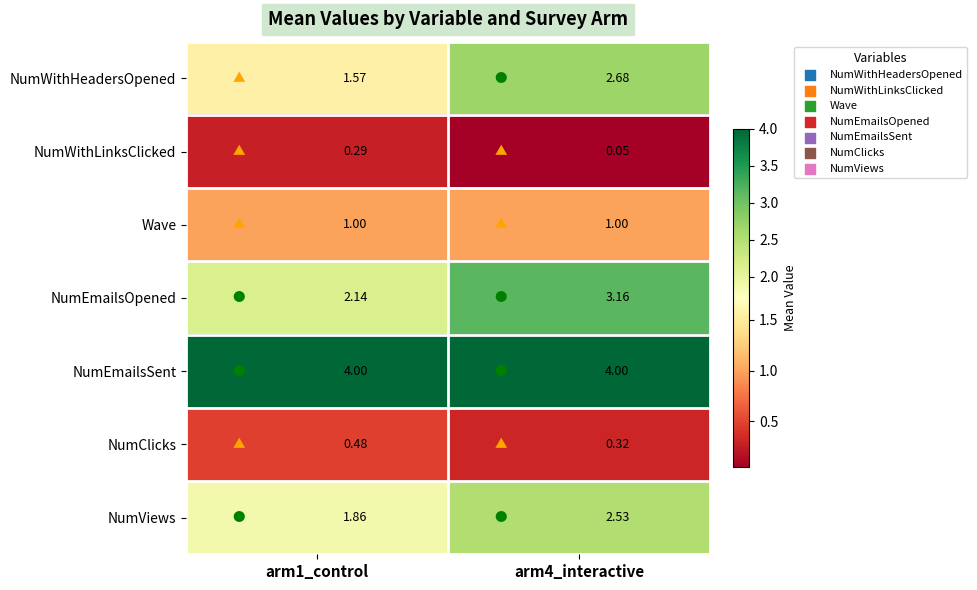

Is the value of NumClicks at arm1_control greater than the value of NumWithLinksClicked at arm1_control?

Yes